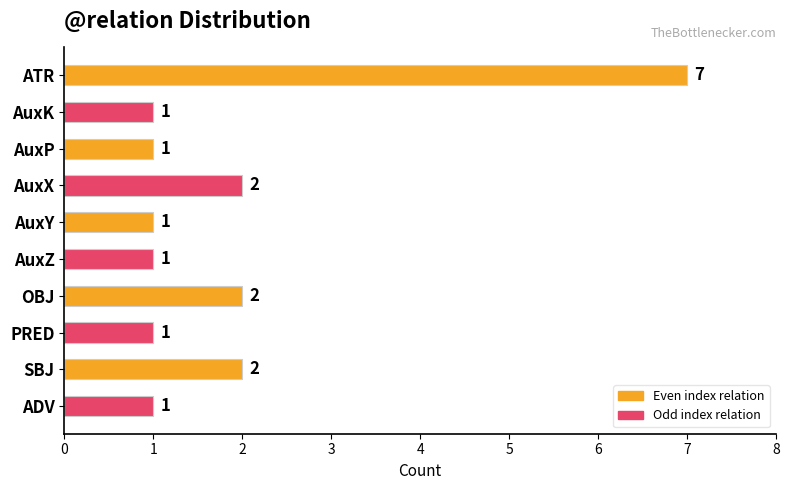

True or false: the data shows 0 at AuxY.

False